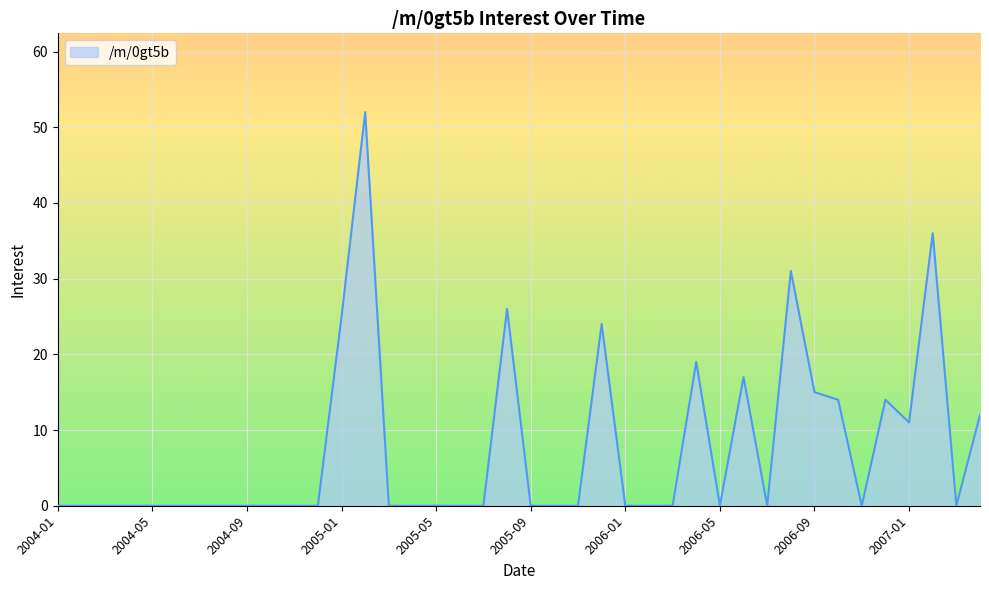

What is the maximum value shown in the chart?

52